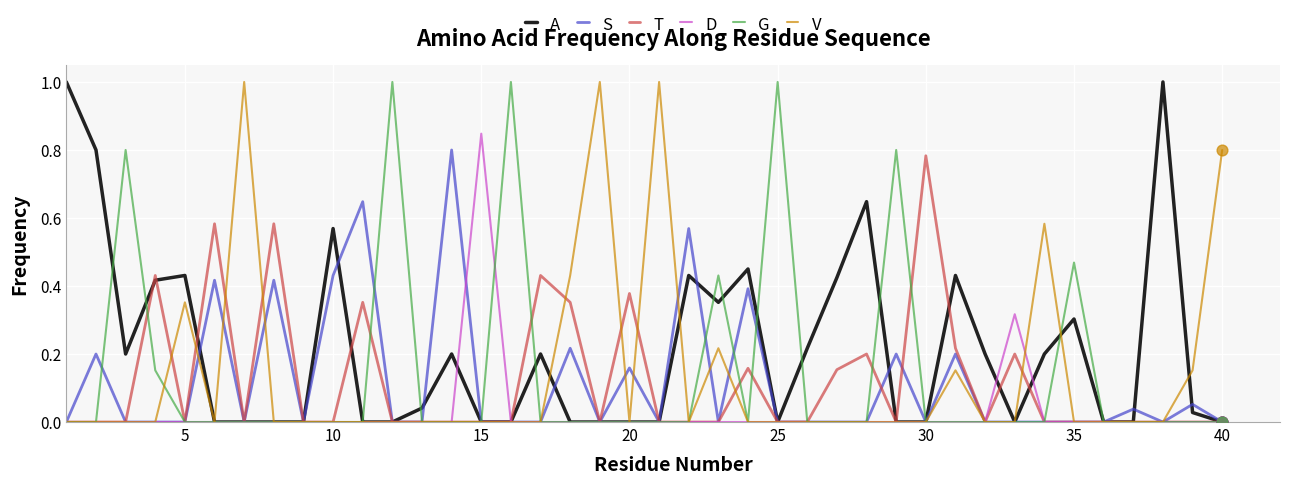

What are all the series names shown in the legend?

A, S, T, D, G, V